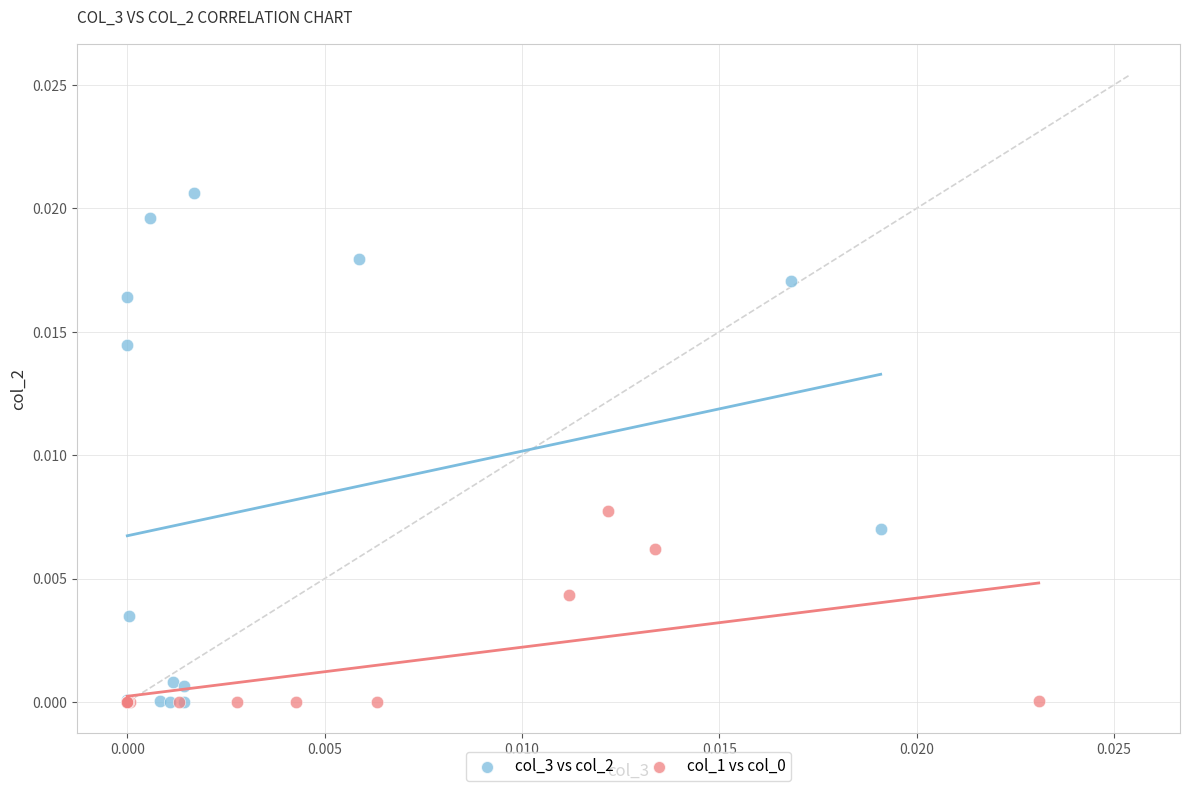

Which series has the widest spread of Y values?

col_3 vs col_2